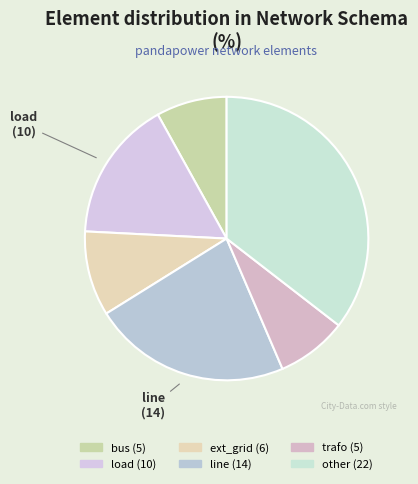

What percentage is NOT represented by bus?

91.9%